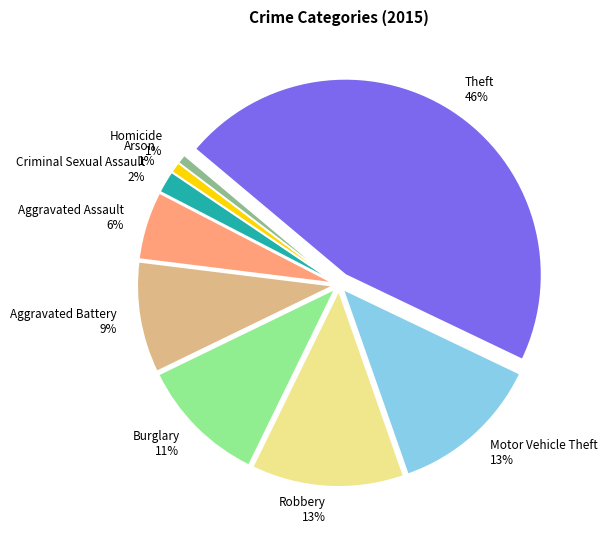

What percentage do Burglary and Motor Vehicle Theft together represent?

23.1%